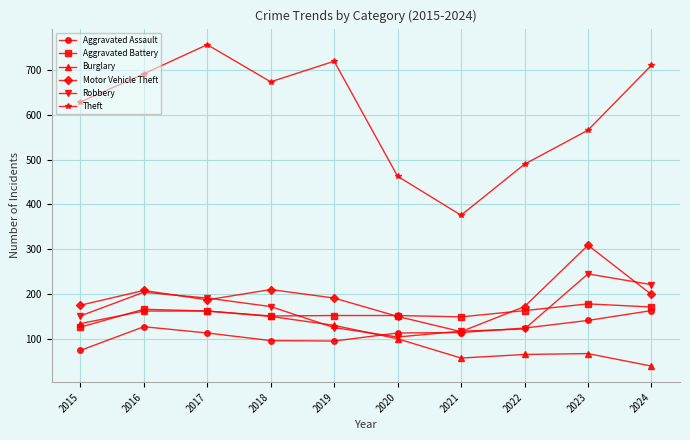

In Motor Vehicle Theft, how many points are lower than both neighbors (excluding endpoints)?

2